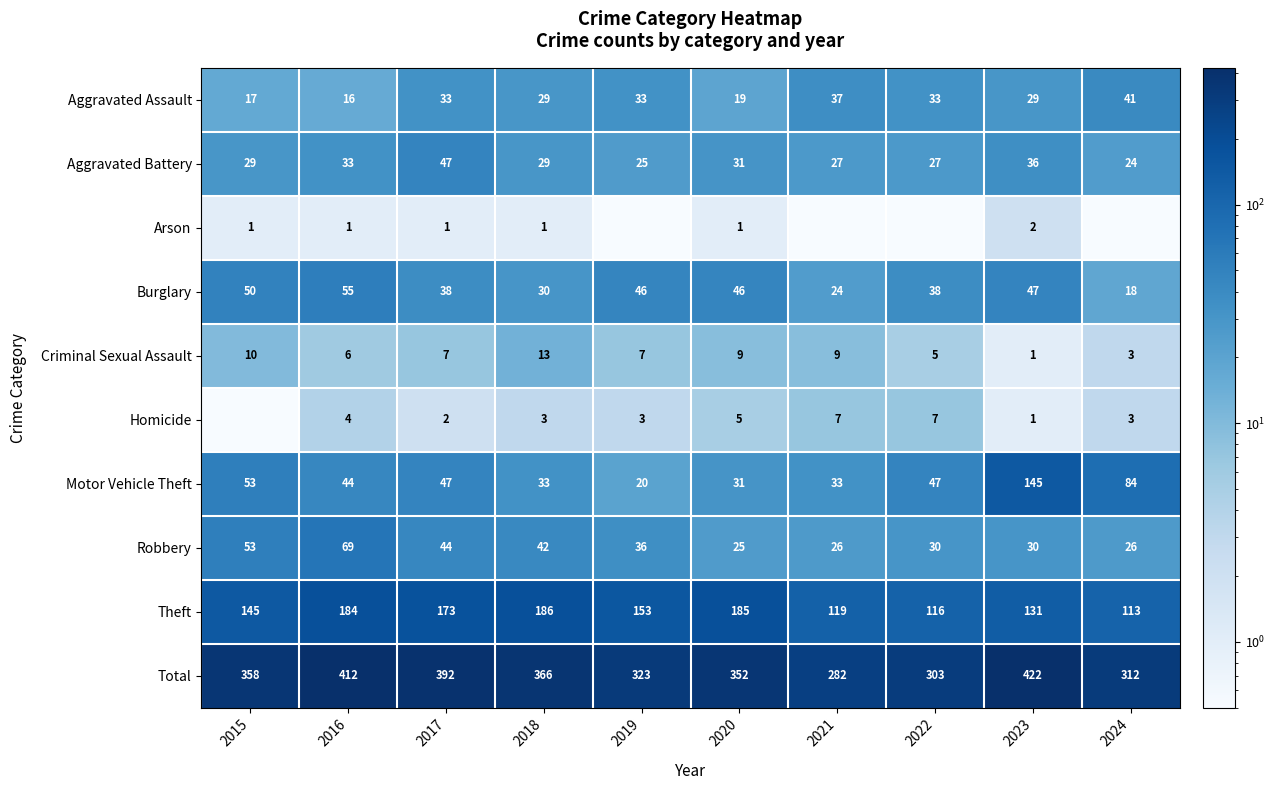

What is the approximate value of Robbery at 2016?

69.0